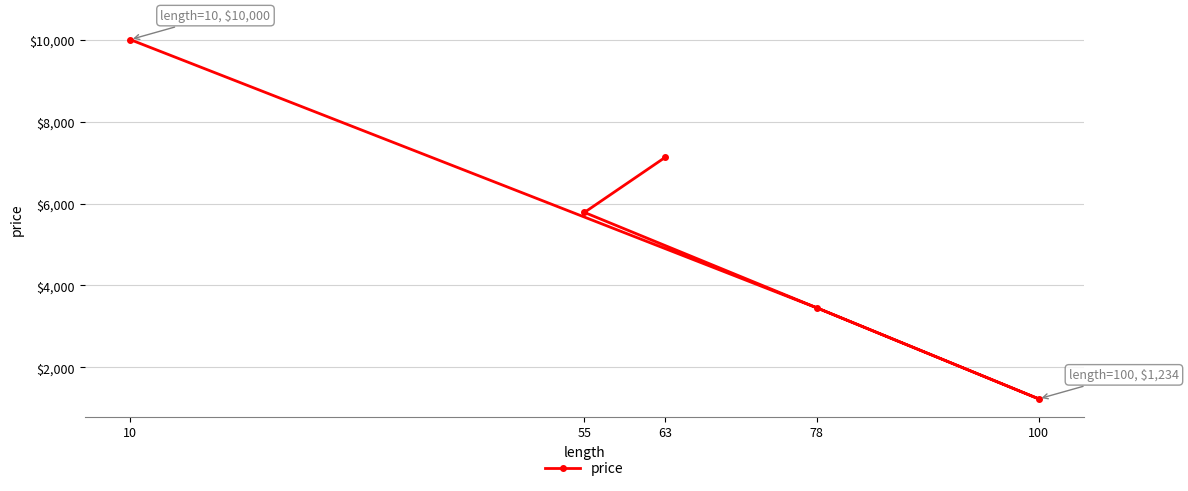

Reading left to right, list all the values displayed in this chart.

10=10000	55=5783	63=7127	78=3456	100=1234